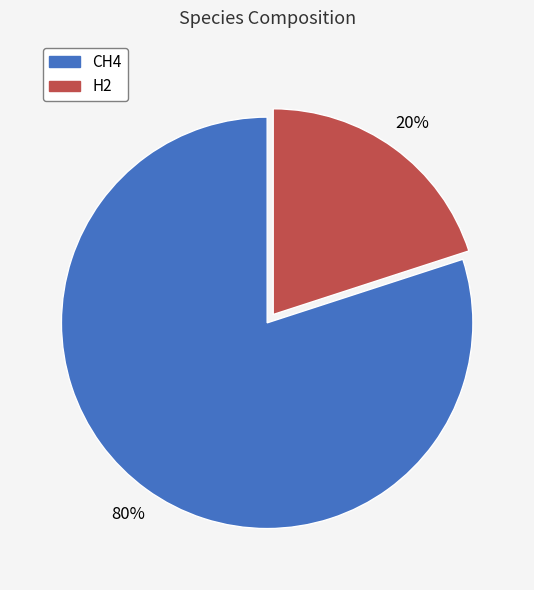

Between H2 and CH4, which is larger?

CH4